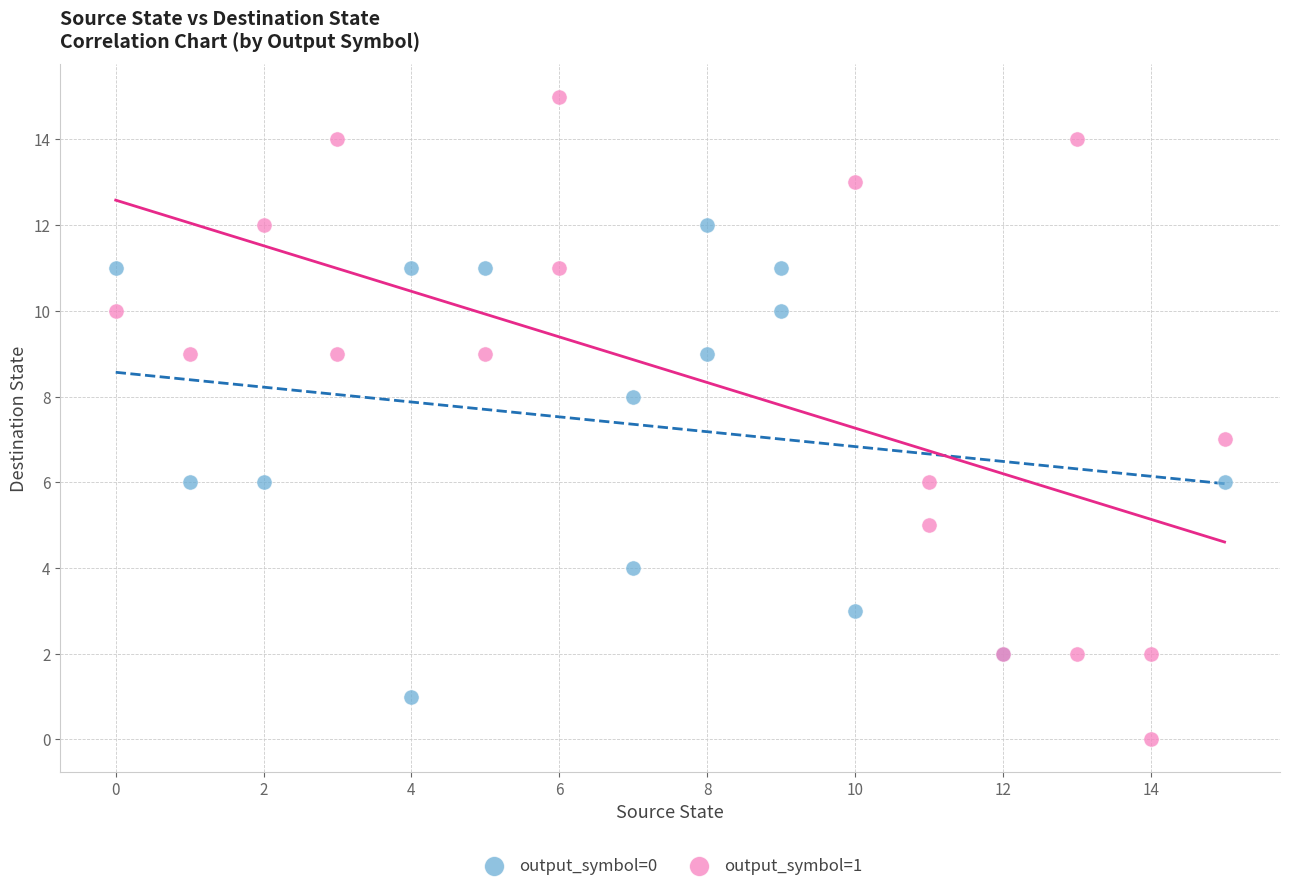

Which series has the largest Y range (max minus min)?

output_symbol=1